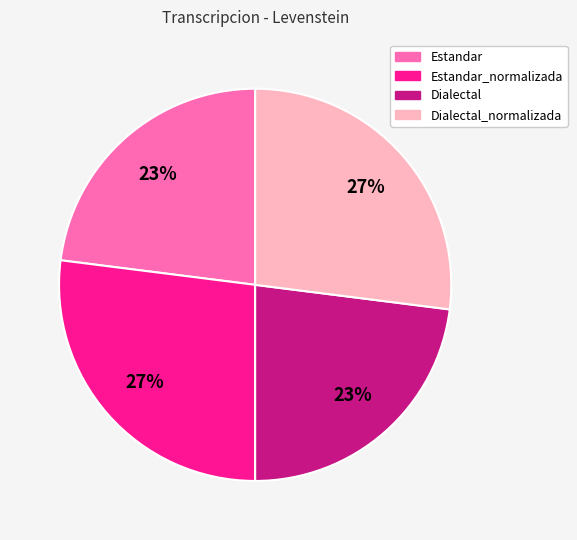

Does any single category account for the majority?

No